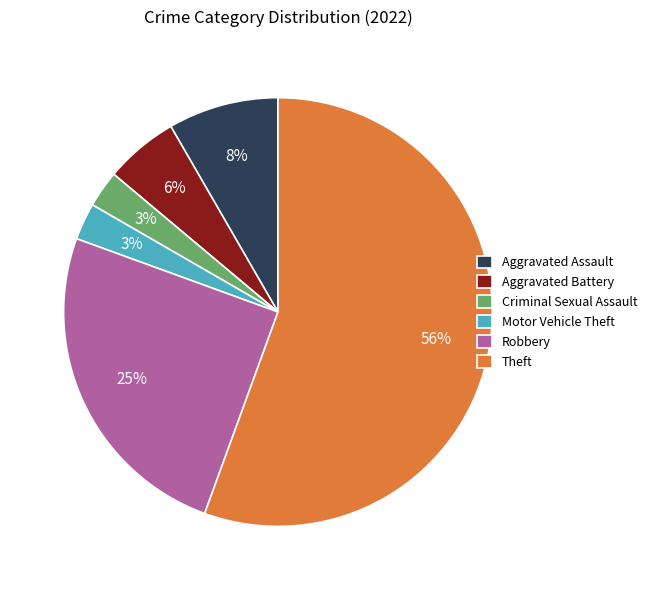

How many segments does this pie chart have?

6